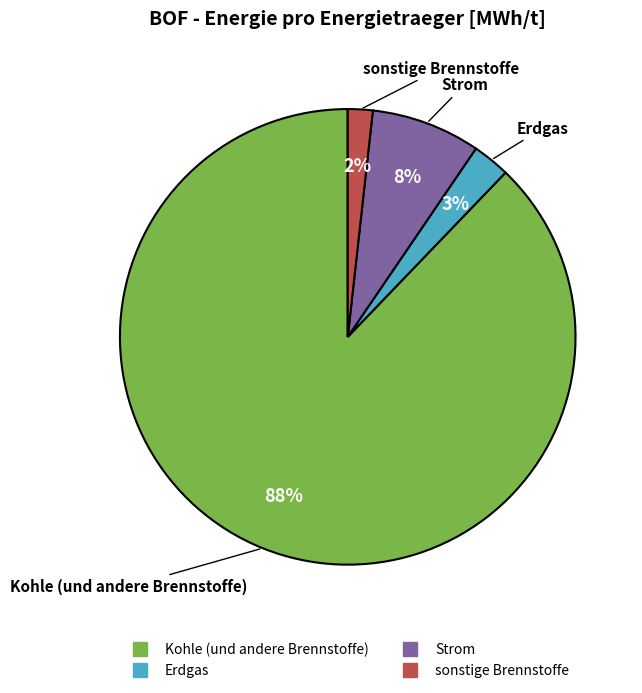

Does any single category account for the majority?

Yes